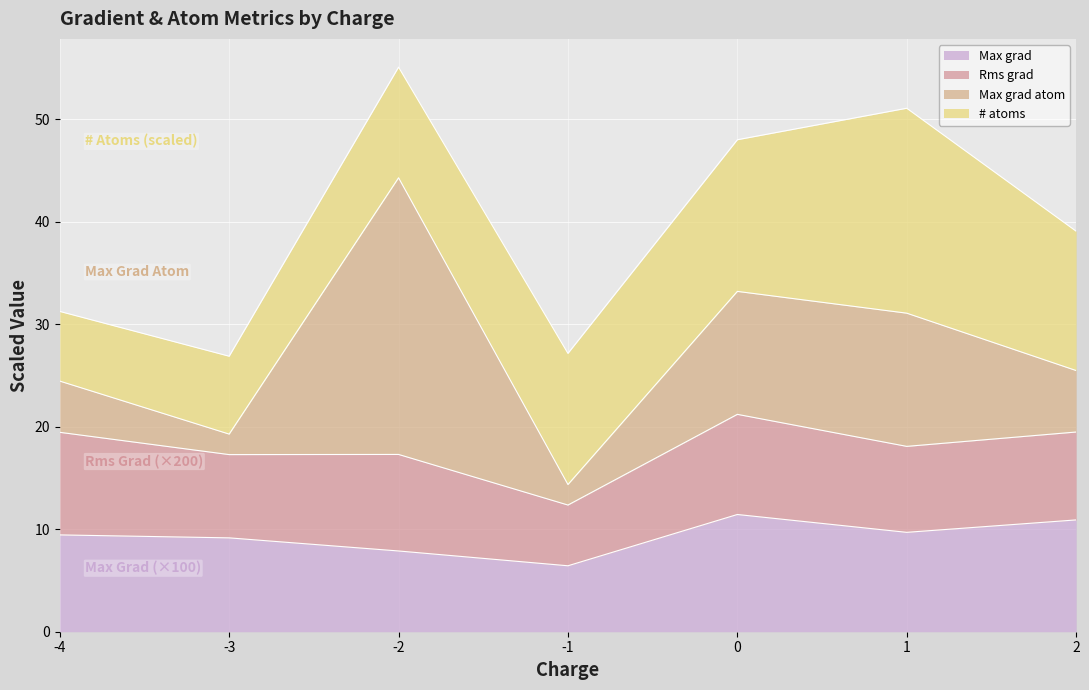

What are all the series names shown in the legend?

Max grad, Rms grad, Max grad atom, # atoms